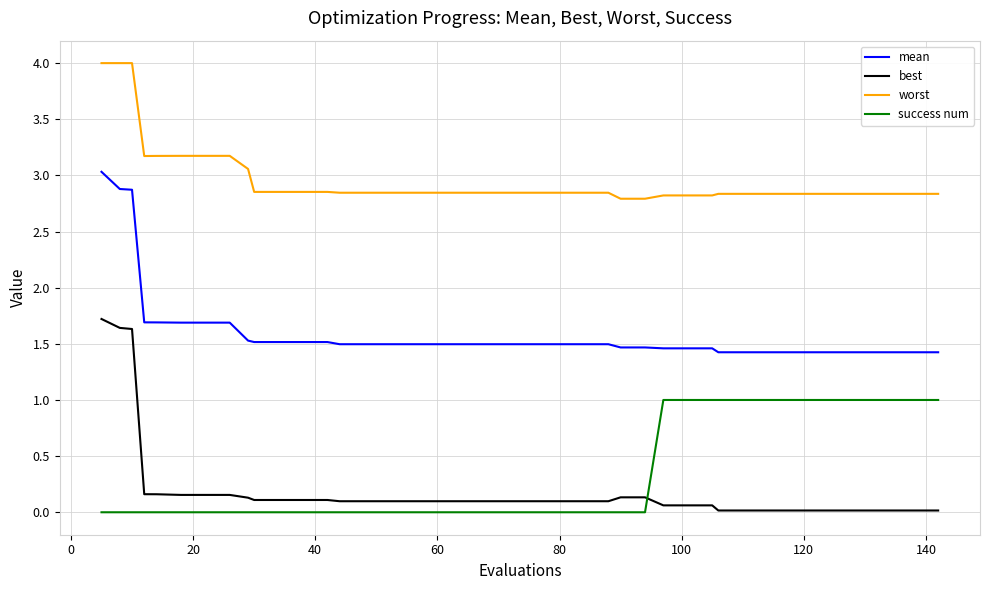

Which series has the largest total across all categories?

worst